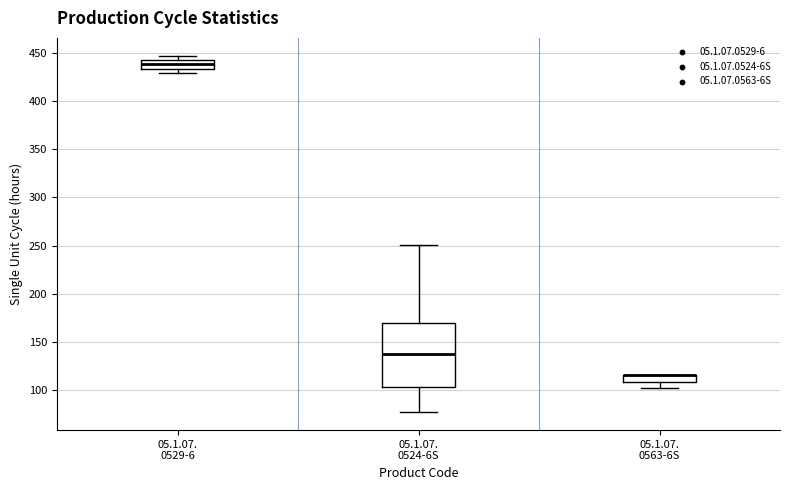

Comparing the boxes themselves (not the whiskers), which one is the tallest?

05.1.07. 0524-6S